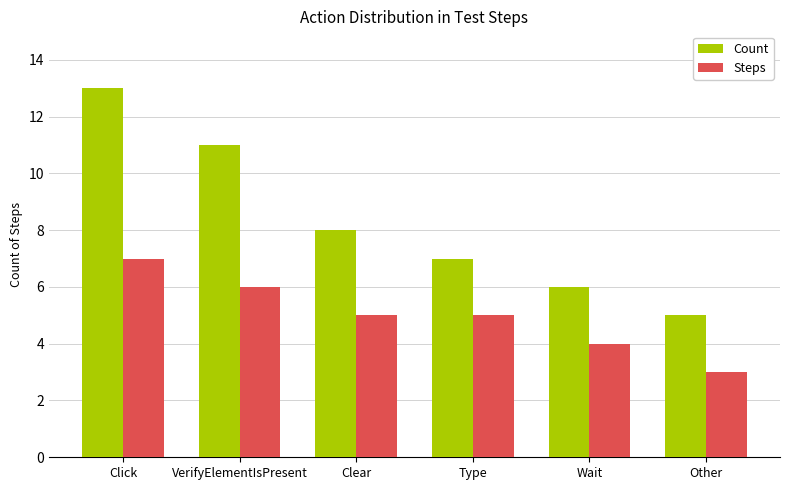

Which series has the largest range (max minus min)?

Count